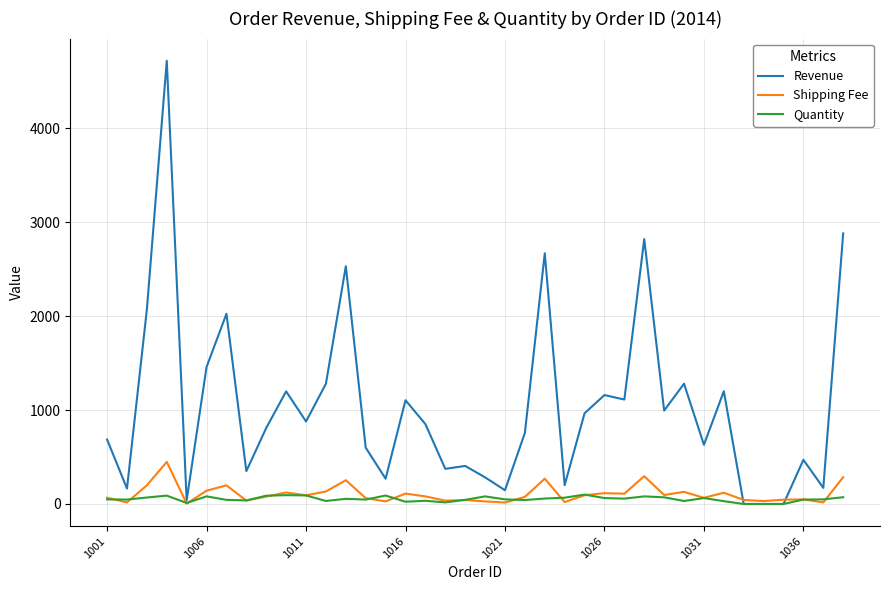

Which series has the largest total across all categories?

Revenue